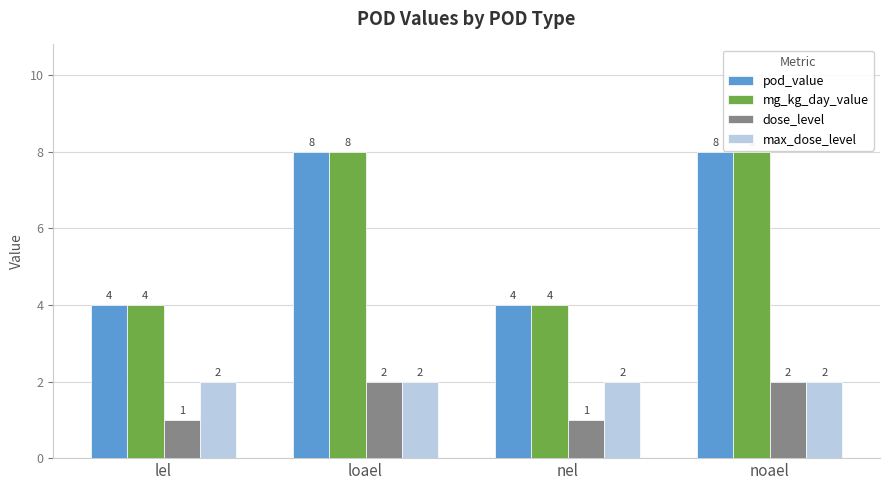

Reading left to right, list all the values displayed in this chart.

pod_value: lel=4	loael=8	nel=4	noael=8
mg_kg_day_value: lel=4	loael=8	nel=4	noael=8
dose_level: lel=1	loael=2	nel=1	noael=2
max_dose_level: lel=2	loael=2	nel=2	noael=2